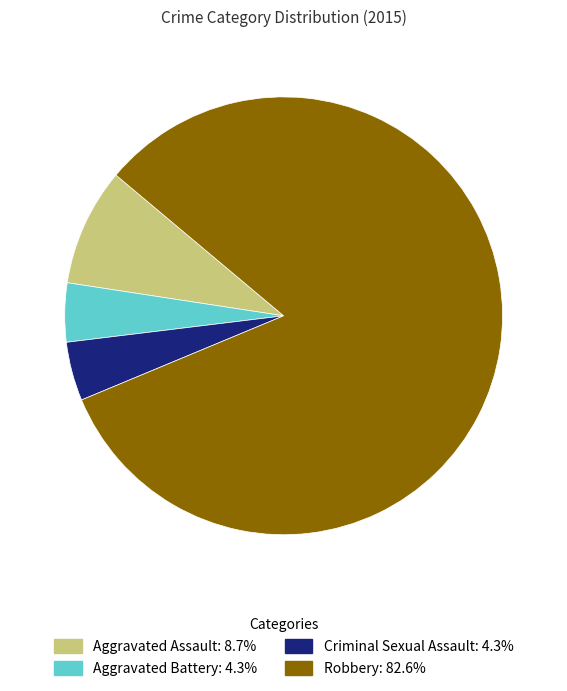

Is the sum of Aggravated Assault and Aggravated Battery greater than half?

No